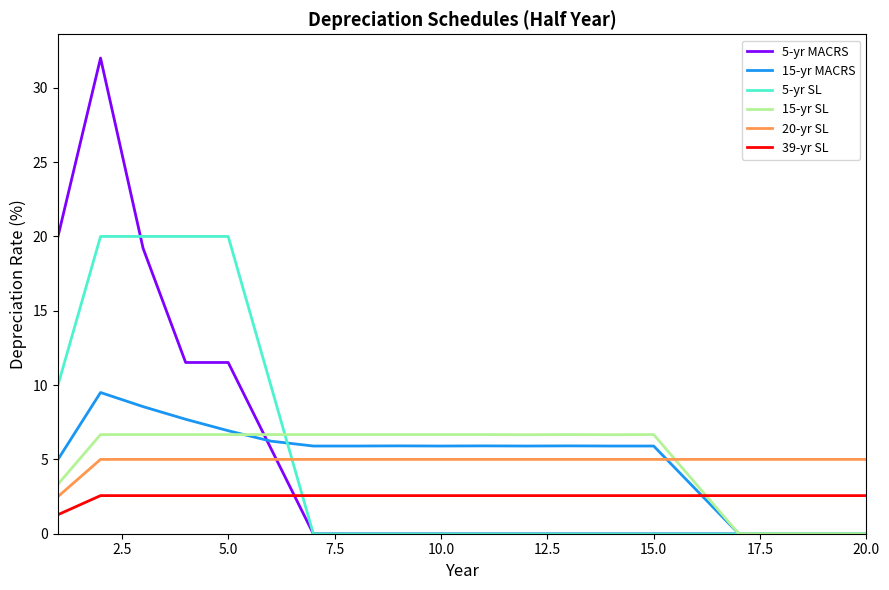

What is the maximum value shown in the chart?

32.0